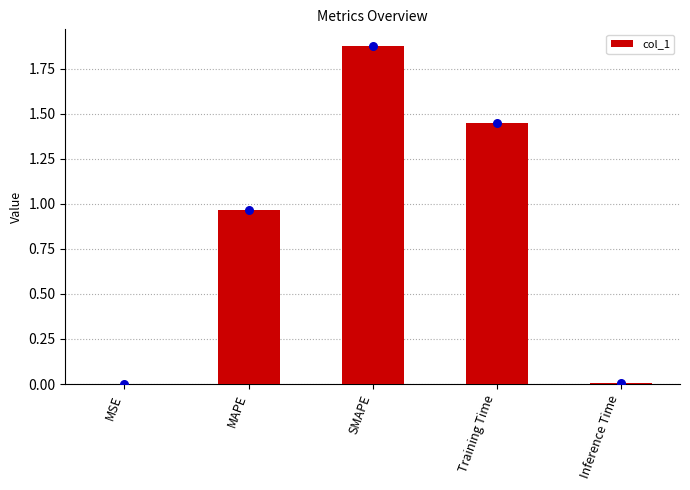

Between Training Time and MSE, which is larger?

Training Time